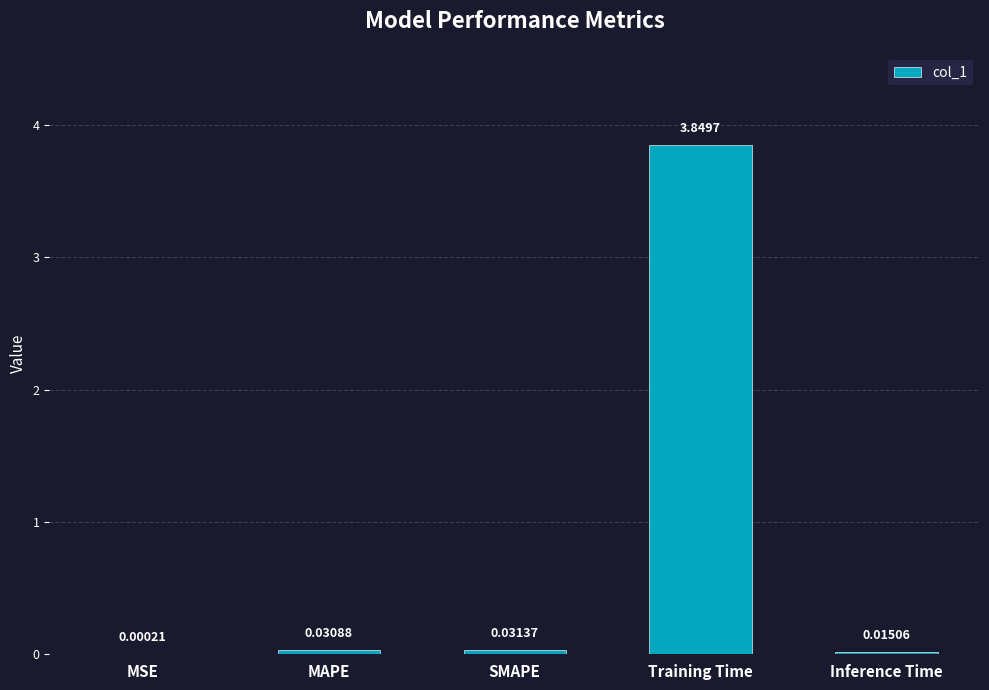

Where is the data nearest to the value 1?

SMAPE